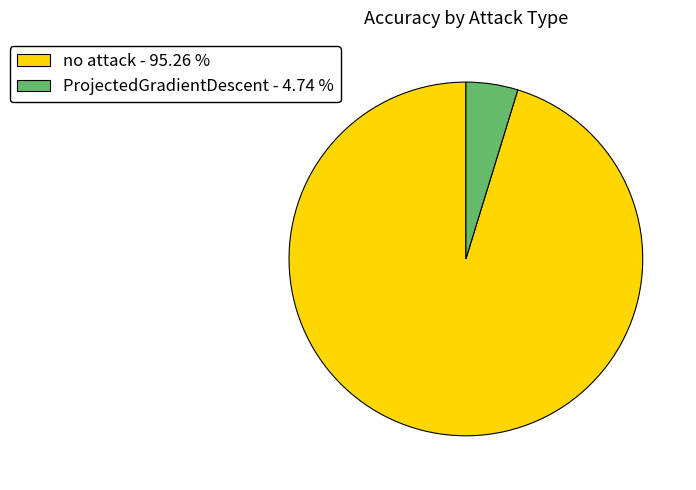

Does no attack - 95.26 % account for over 50% of the chart?

Yes